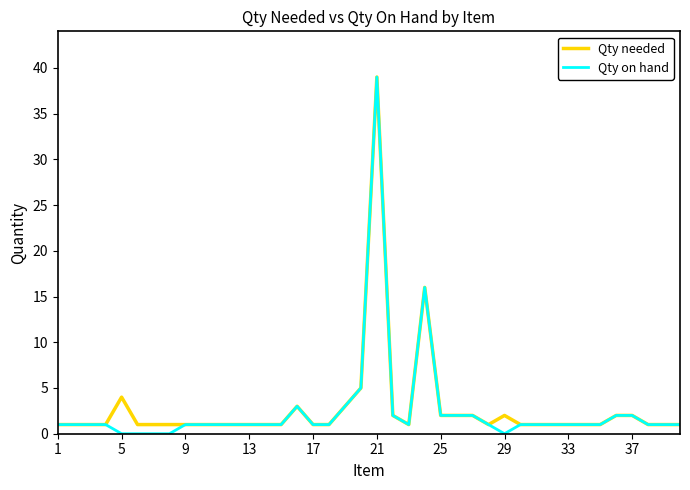

True or false: Qty needed has more than 2 interior local peaks.

True